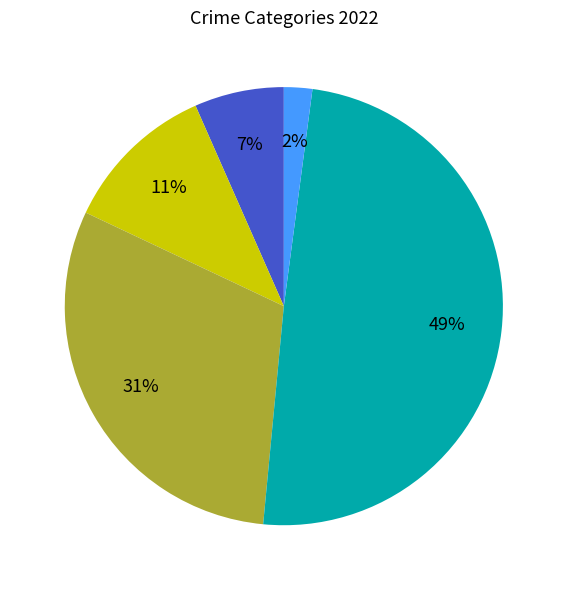

To the nearest percent, what is the average slice percentage?

20%